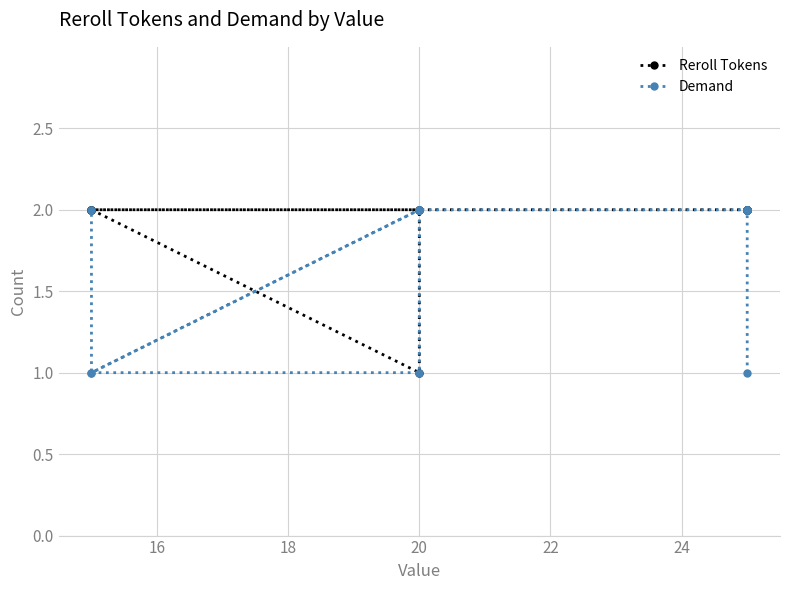

Read the Reroll Tokens value at 22.

2